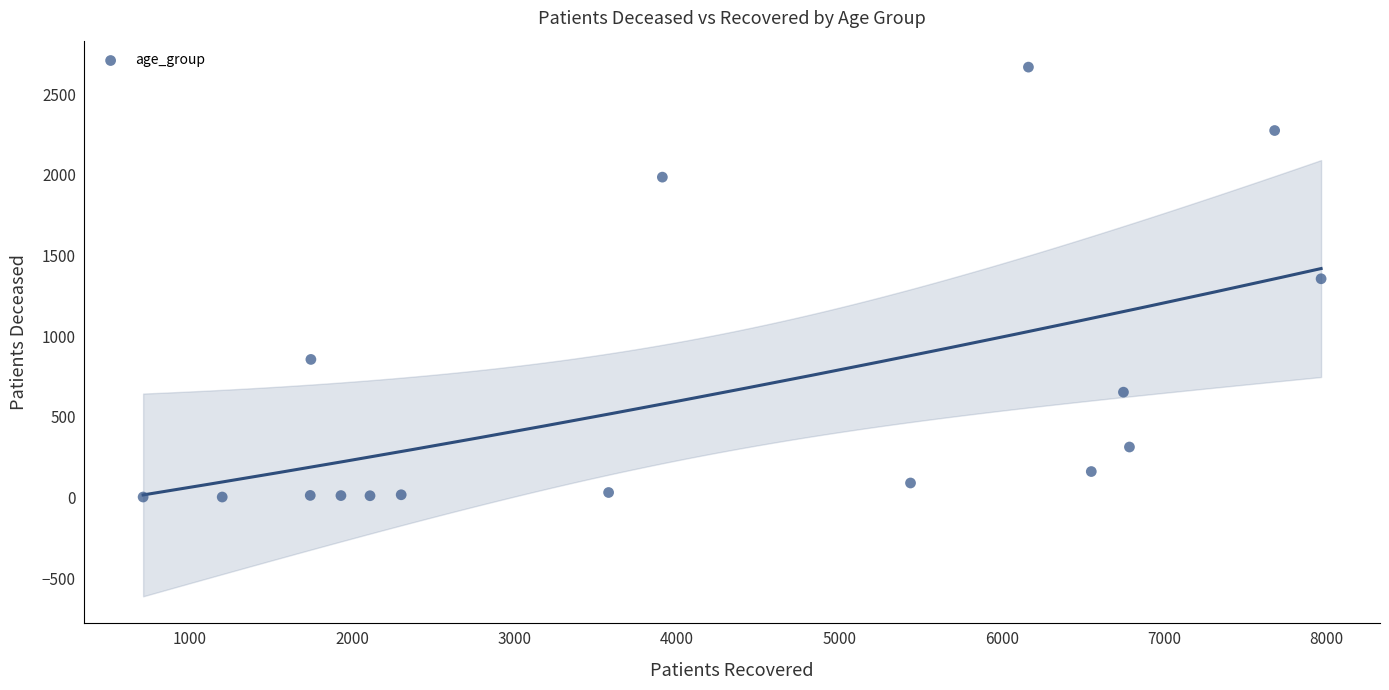

What is the range of X values (max minus min)?

7253